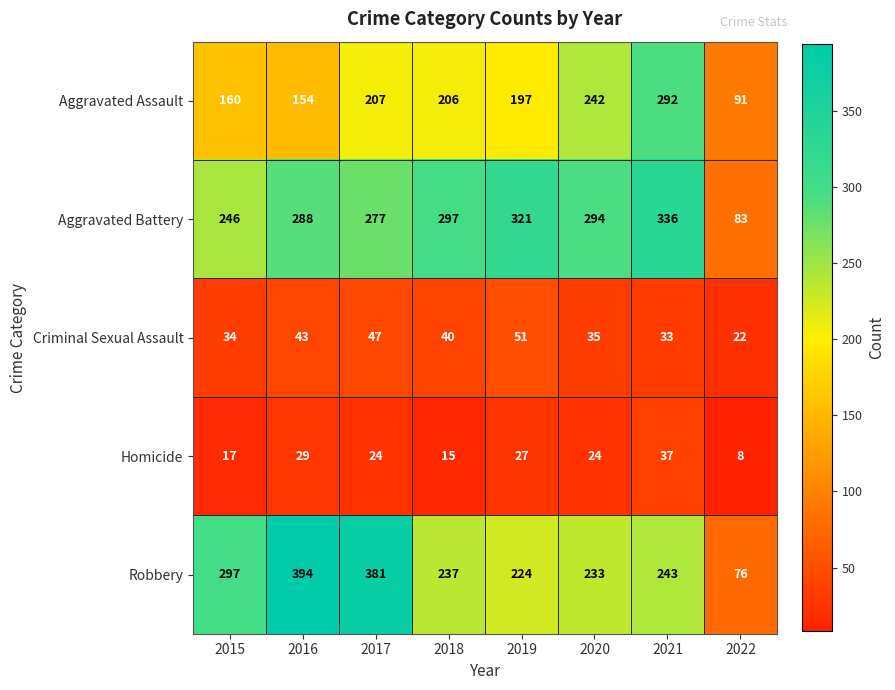

What is the smallest value displayed?

8